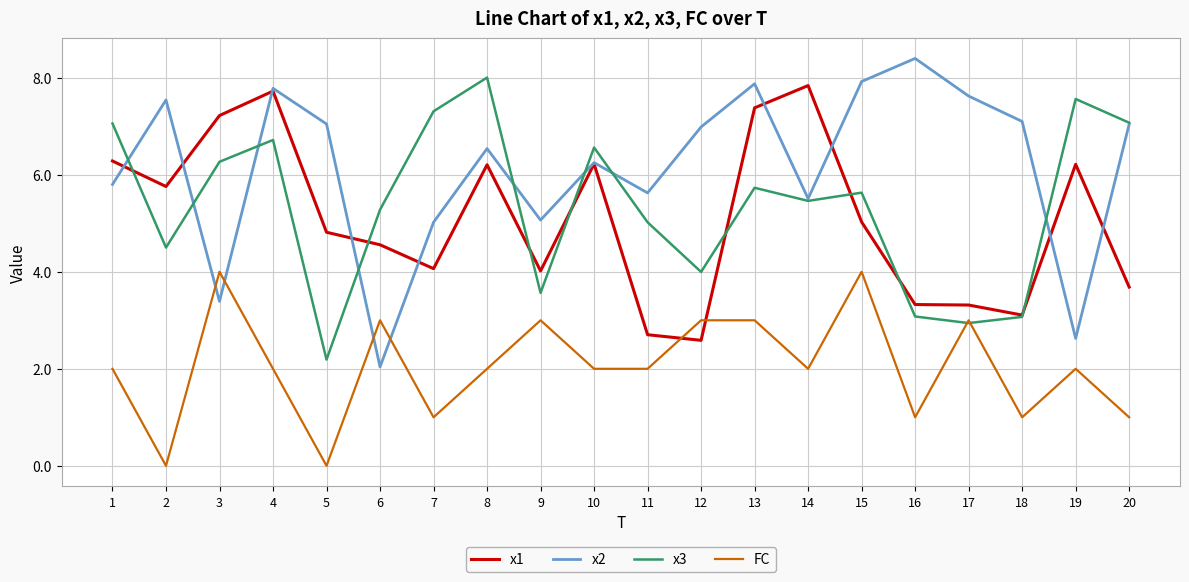

How many lines are shown in the chart?

4